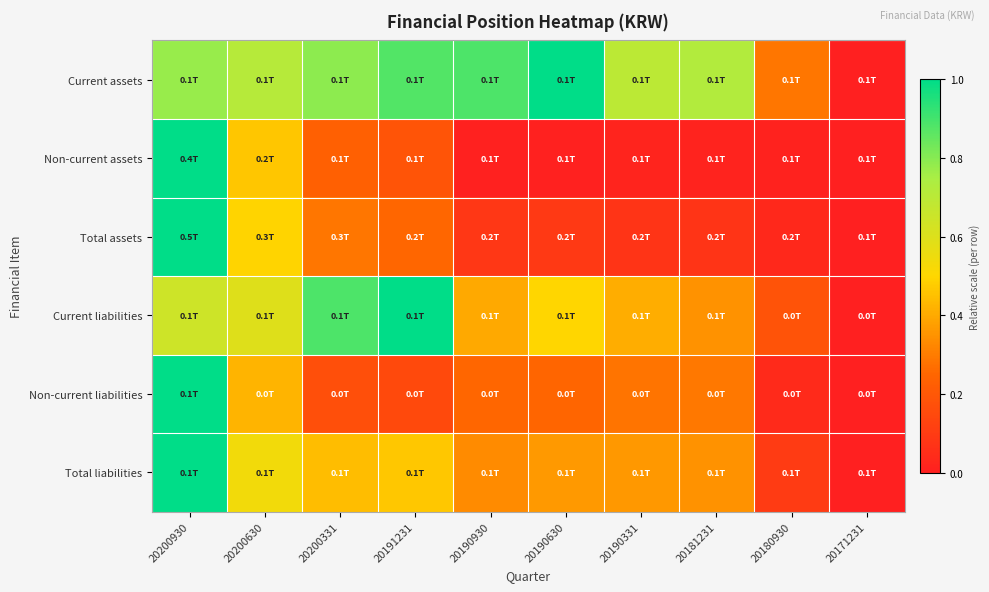

Reading left to right, transcribe all the data shown in this chart.

Current assets: 20200930=0.8	20200630=0.7	20200331=0.8	20191231=0.9	20190930=0.9	20190630=1.0	20190331=0.7	20181231=0.7	20180930=0.3	20171231=0.0
Non-current assets: 20200930=1.0	20200630=0.5	20200331=0.2	20191231=0.2	20190930=0.0	20190630=0.0	20190331=0.0	20181231=0.0	20180930=0.0	20171231=0.0
Total assets: 20200930=1.0	20200630=0.5	20200331=0.3	20191231=0.3	20190930=0.1	20190630=0.1	20190331=0.1	20181231=0.1	20180930=0.0	20171231=0.0
Current liabilities: 20200930=0.6	20200630=0.6	20200331=0.9	20191231=1.0	20190930=0.4	20190630=0.5	20190331=0.4	20181231=0.4	20180930=0.2	20171231=0.0
Non-current liabilities: 20200930=1.0	20200630=0.4	20200331=0.2	20191231=0.1	20190930=0.3	20190630=0.2	20190331=0.3	20181231=0.3	20180930=0.0	20171231=0.0
Total liabilities: 20200930=1.0	20200630=0.5	20200331=0.4	20191231=0.5	20190930=0.3	20190630=0.4	20190331=0.4	20181231=0.3	20180930=0.1	20171231=0.0